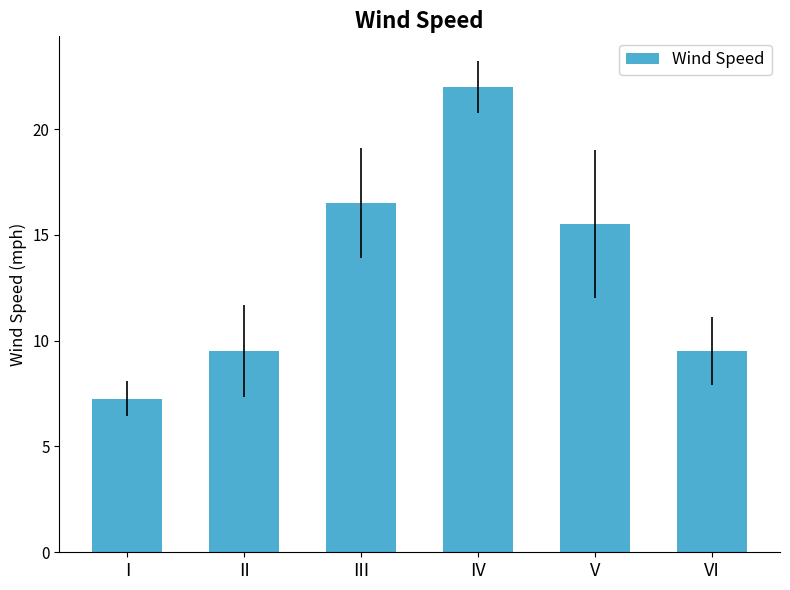

Which category has the lowest value across all series?

I